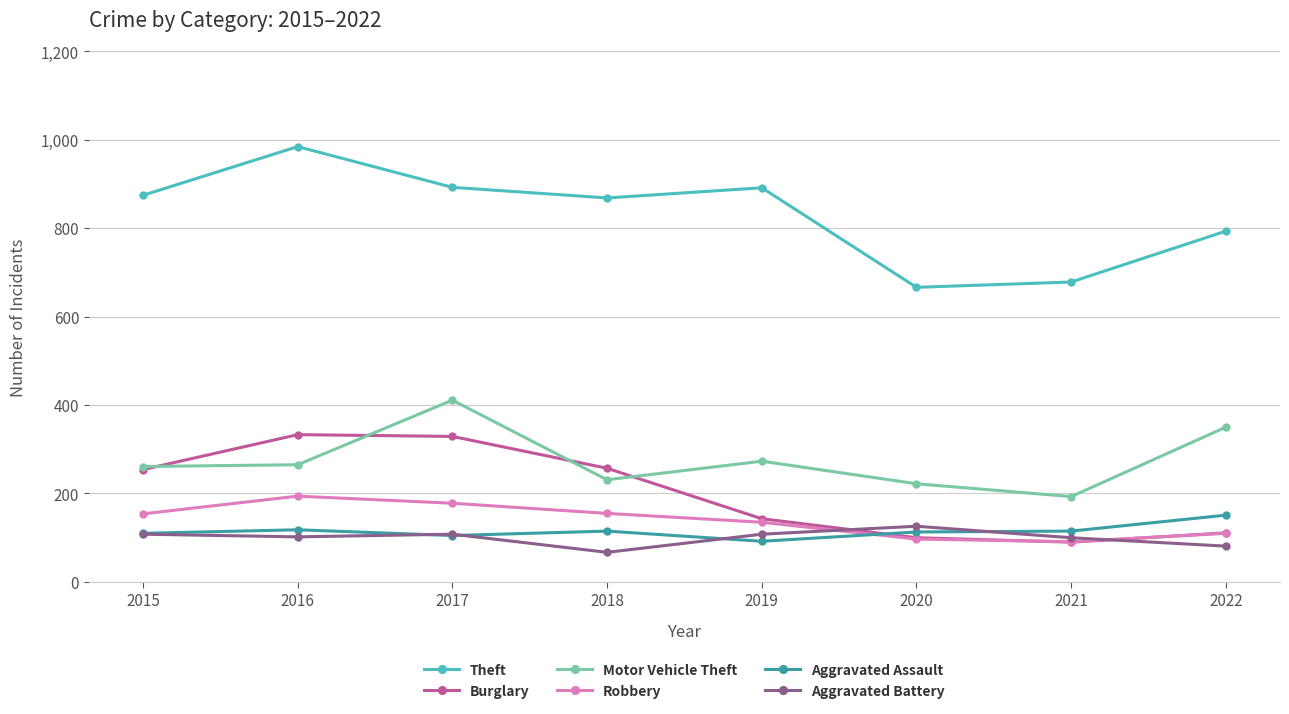

What is the difference between the second highest and second lowest values in the Aggravated Assault series?

13